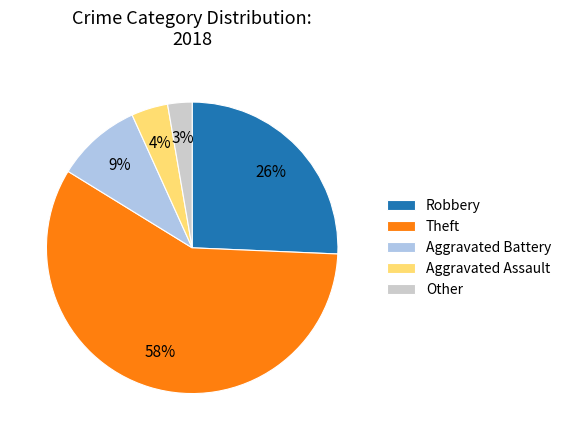

Which has a higher value, Theft or Aggravated Assault?

Theft